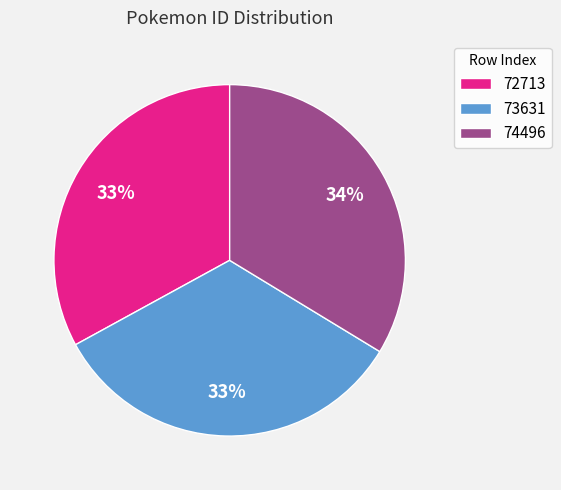

To the nearest percent, what percentage of the pie is 72713?

33%